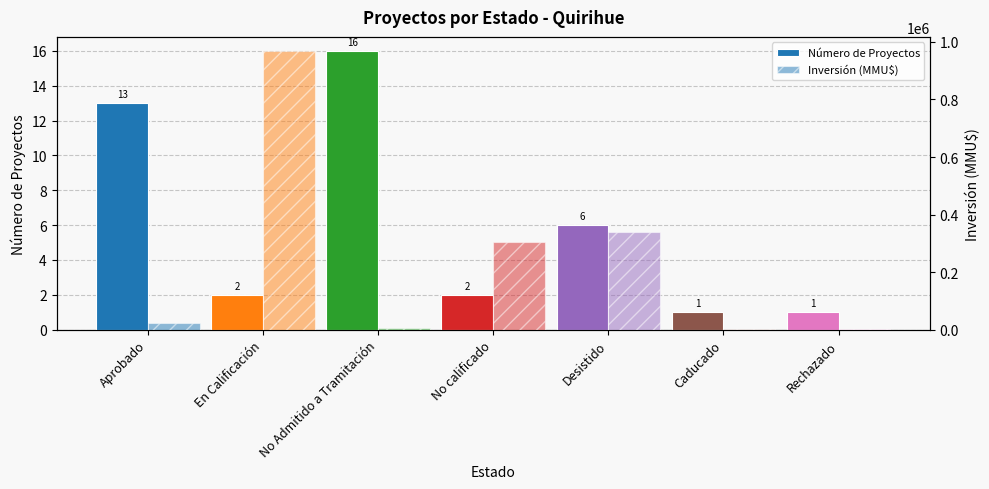

Which category has the lowest value across all series?

Caducado